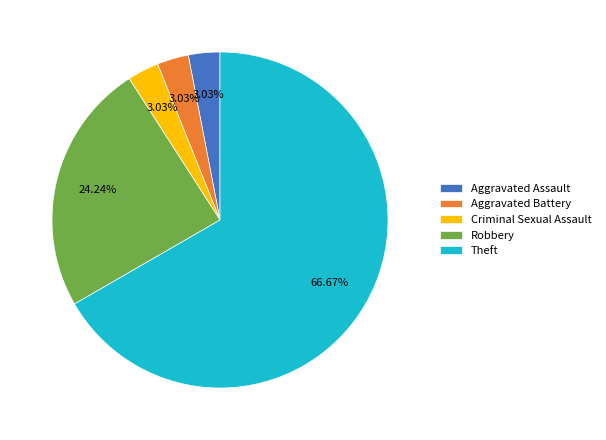

To the nearest percent, what percentage of the pie is Aggravated Assault?

3%